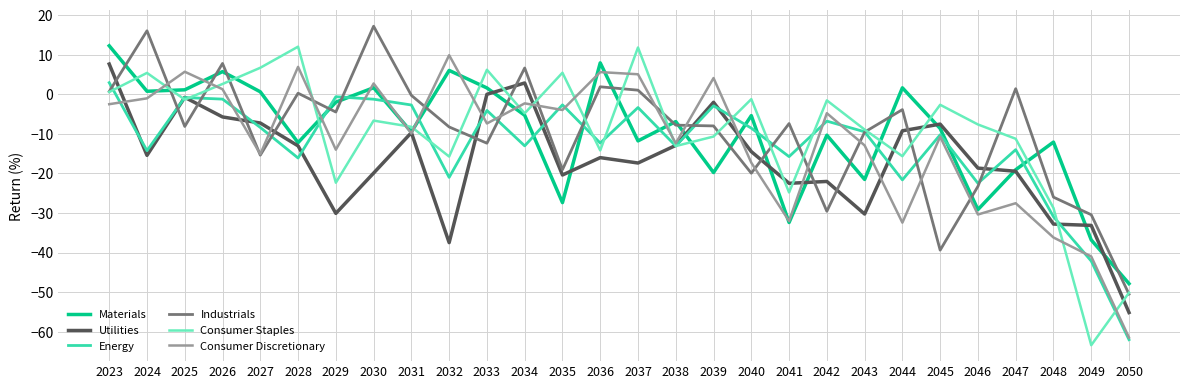

After their last crossing, which series has the higher values: Consumer Discretionary or Utilities?

Utilities